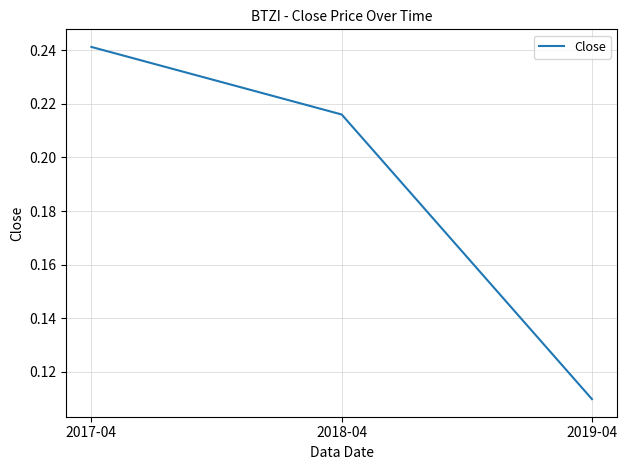

Count the values in the range 0 to 1.

3